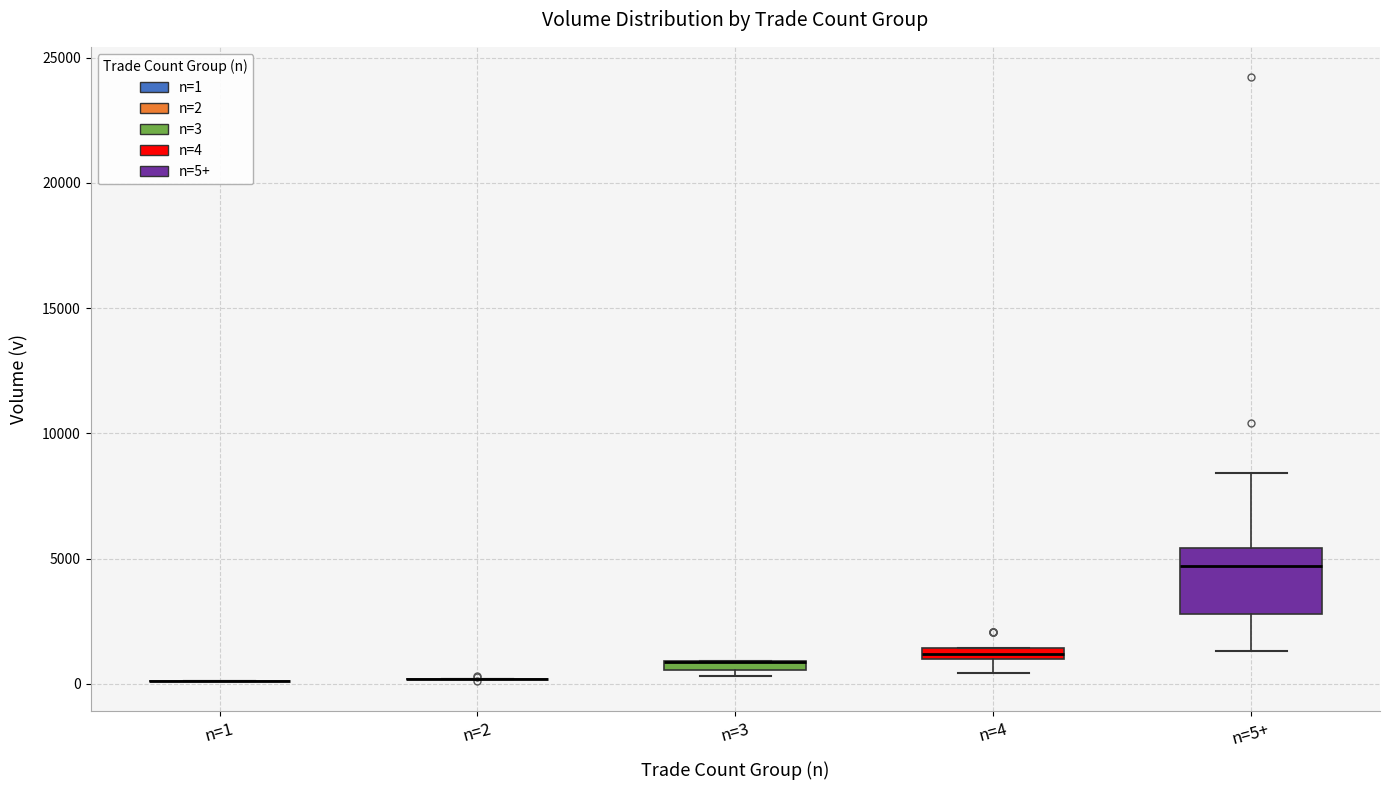

Where does the upper whisker of the box for n=5+ end on the y-axis? The values are not printed on the chart, so give them approximately, as read against the axis.

8500